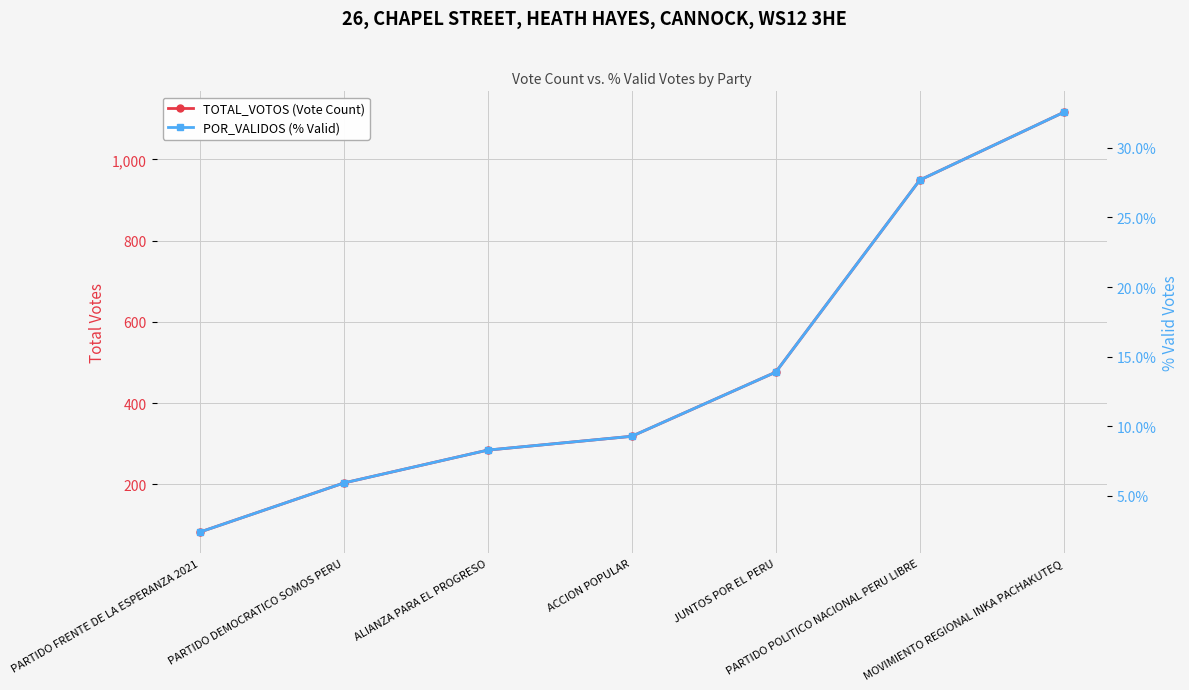

Is the value of POR_VALIDOS (% Valid) at ACCION POPULAR greater than the value of TOTAL_VOTOS (Vote Count) at JUNTOS POR EL PERU?

No